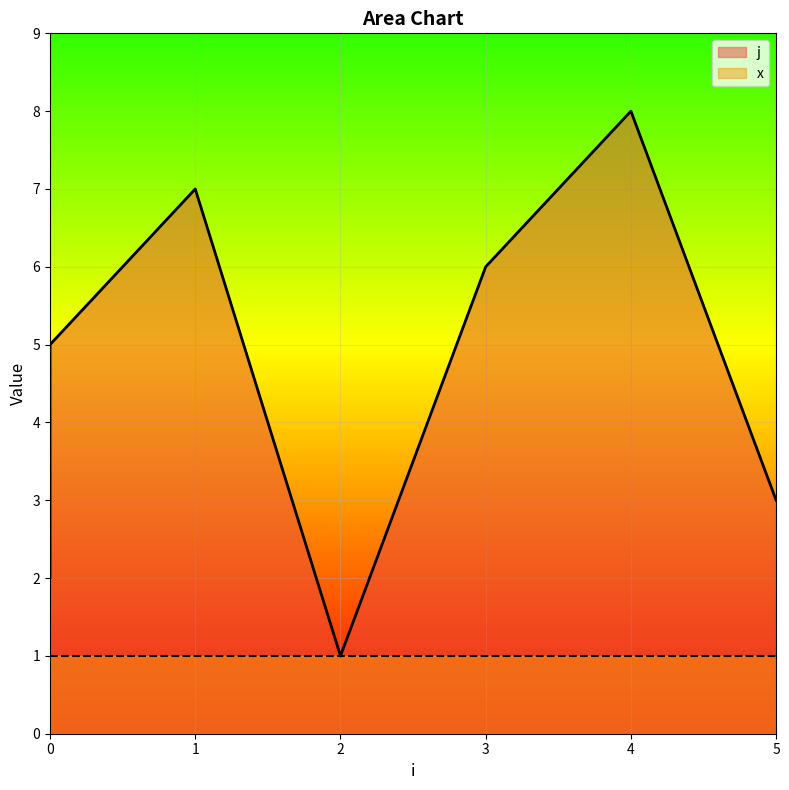

True or false: the data shows 11 at 4.

False